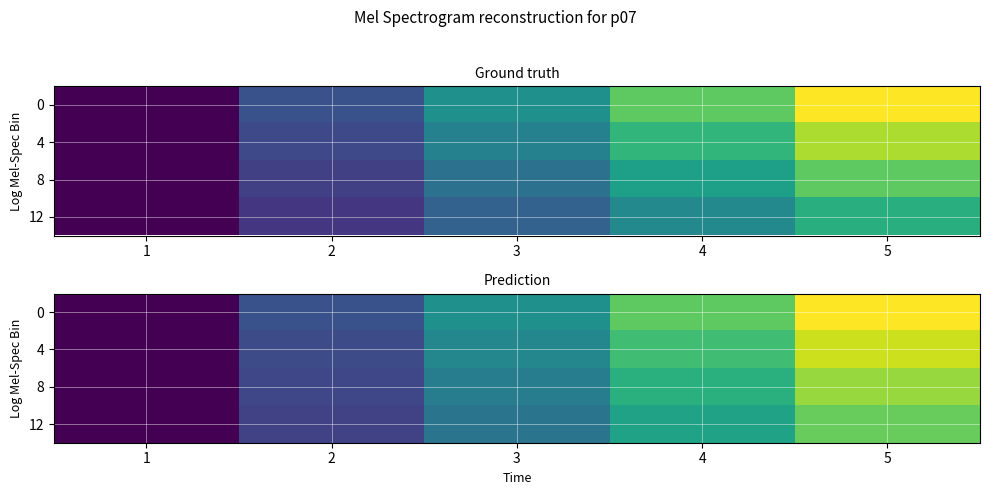

At which label does 4 reach its peak?

5